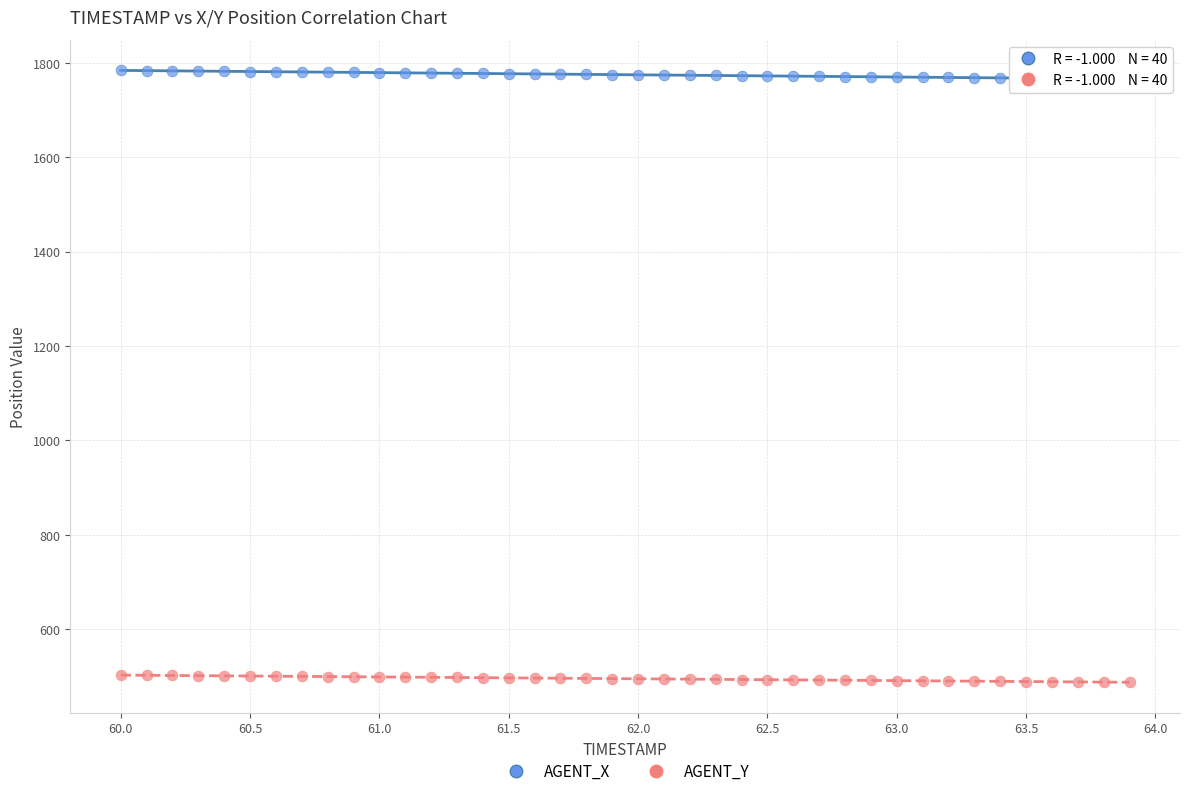

Across all data points, what is the range of Y values (max minus min)?

1295.8